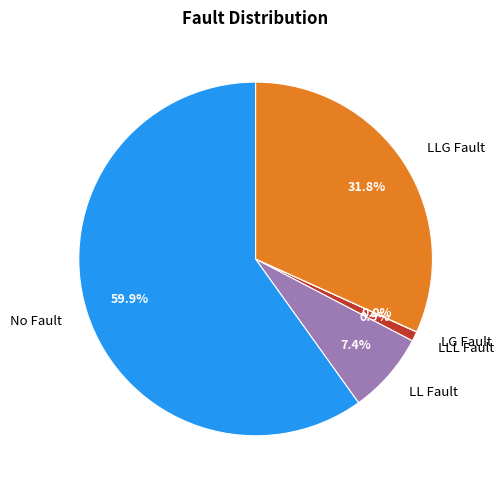

Which category has the biggest portion of the pie?

No Fault